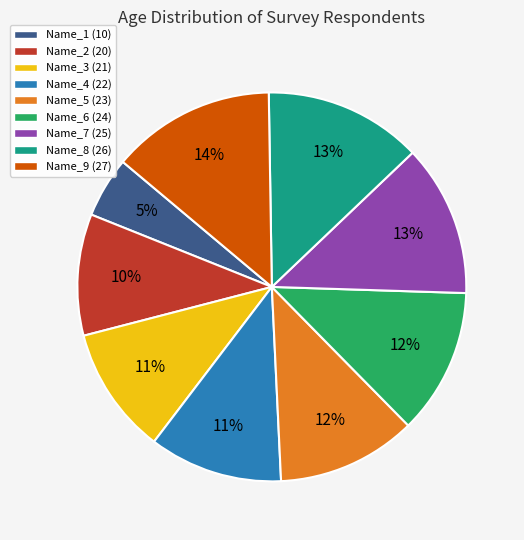

To the nearest percent, what portion does Name_5 represent?

12%